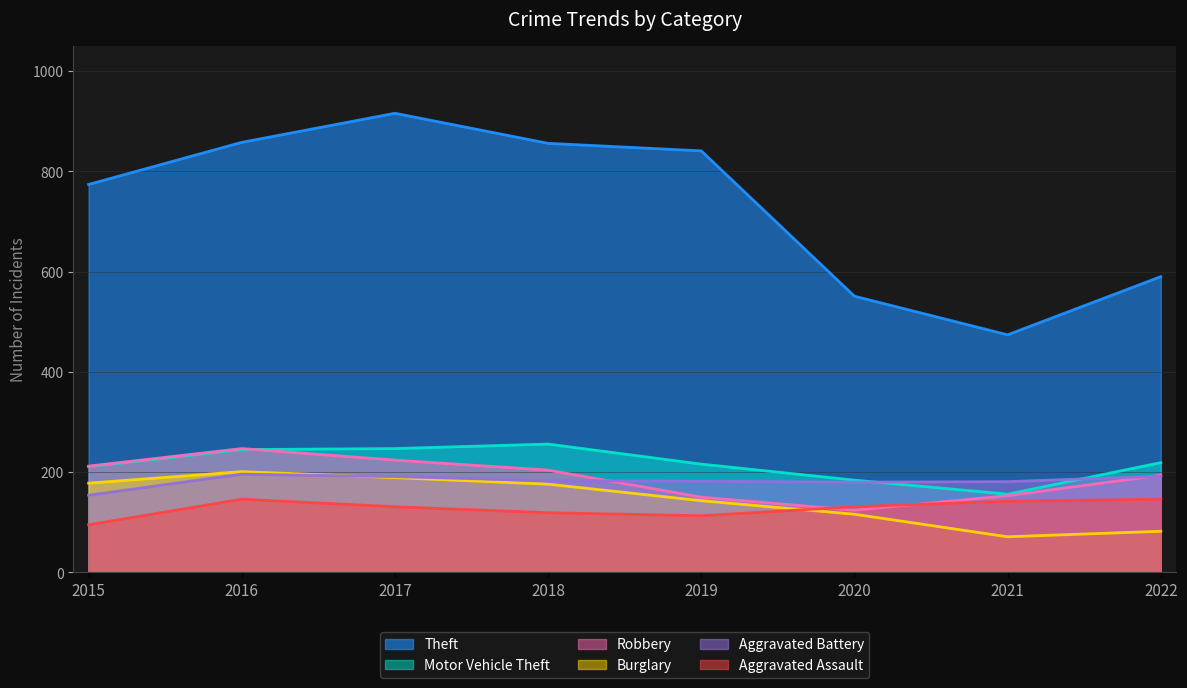

Which series ends up on top after the final intersection of Aggravated Assault and Robbery?

Robbery